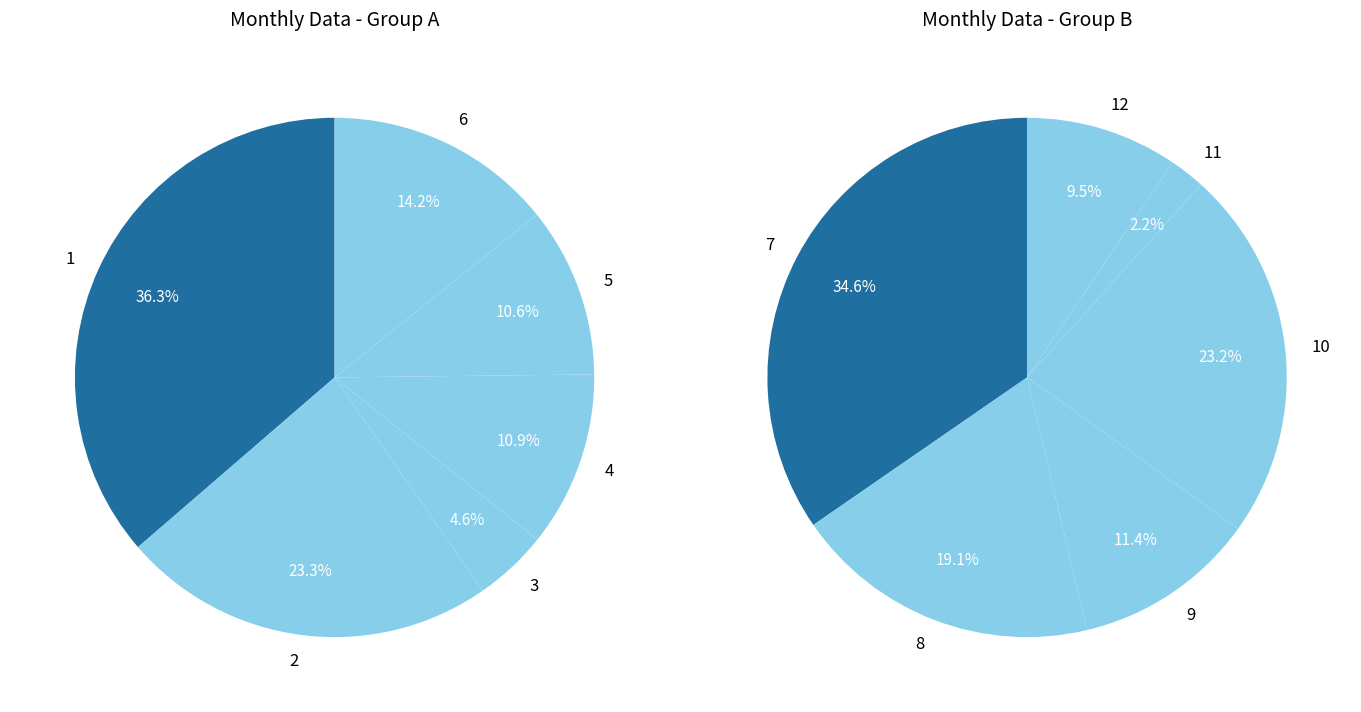

Does 1 represent more than half of the total?

No